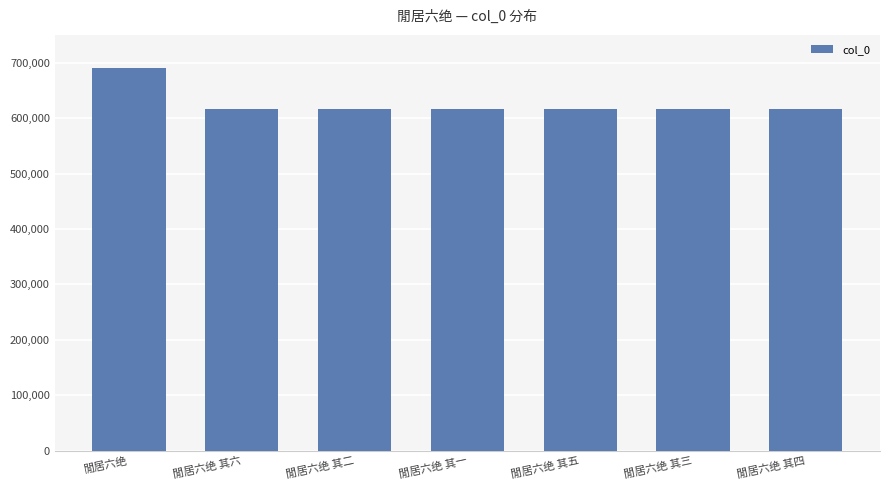

True or false: the data shows 616316 at 閒居六绝 其一.

True